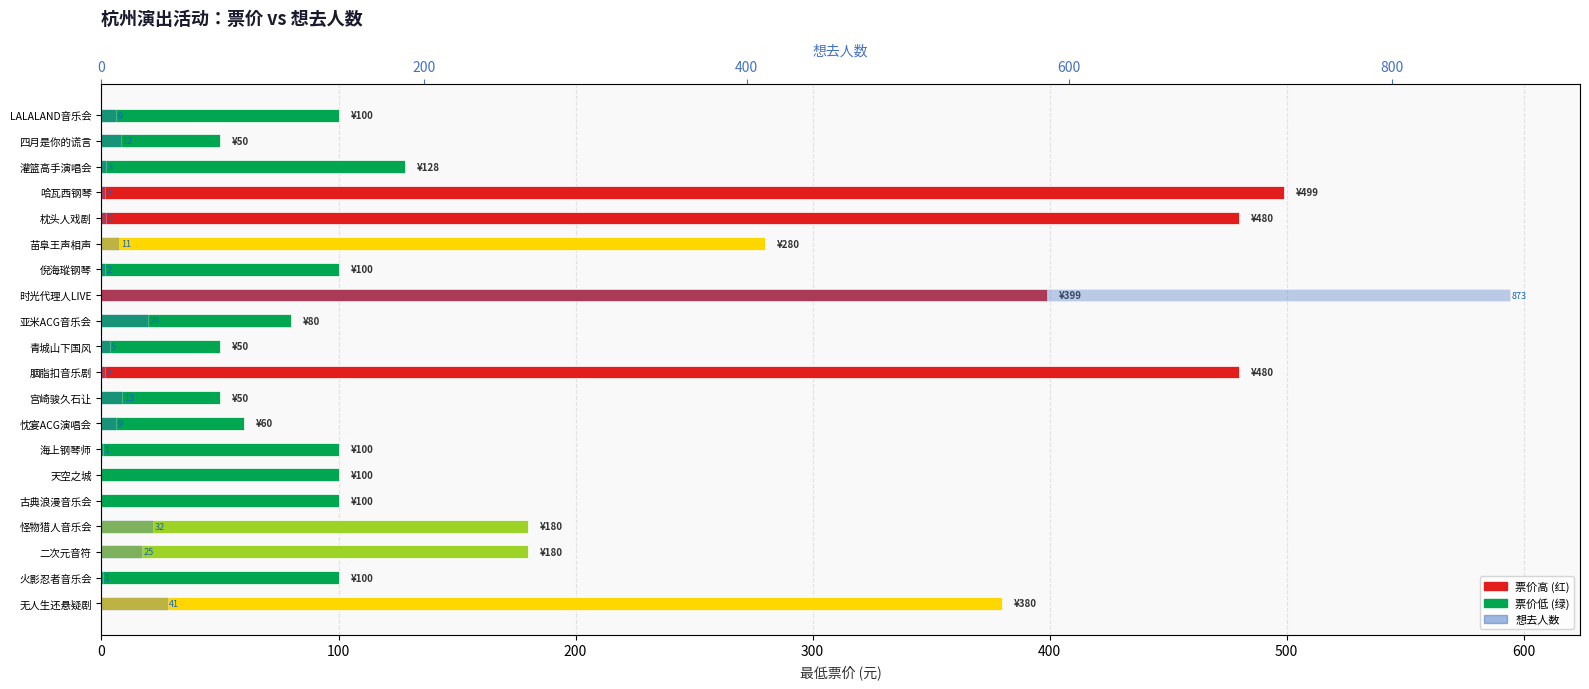

Count the number of data series in this chart.

2